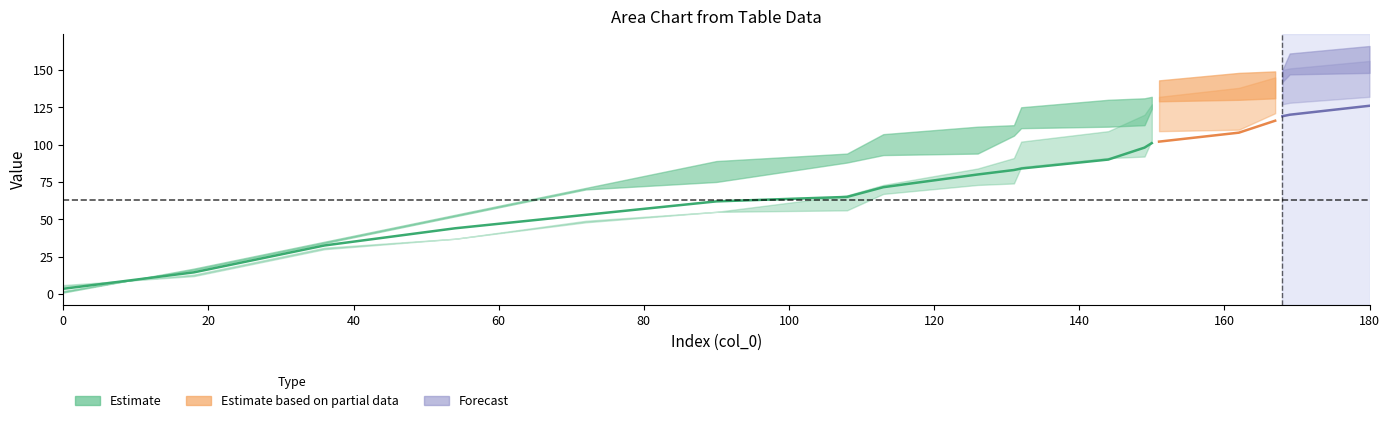

At which label is col_6 closest to 81?

126